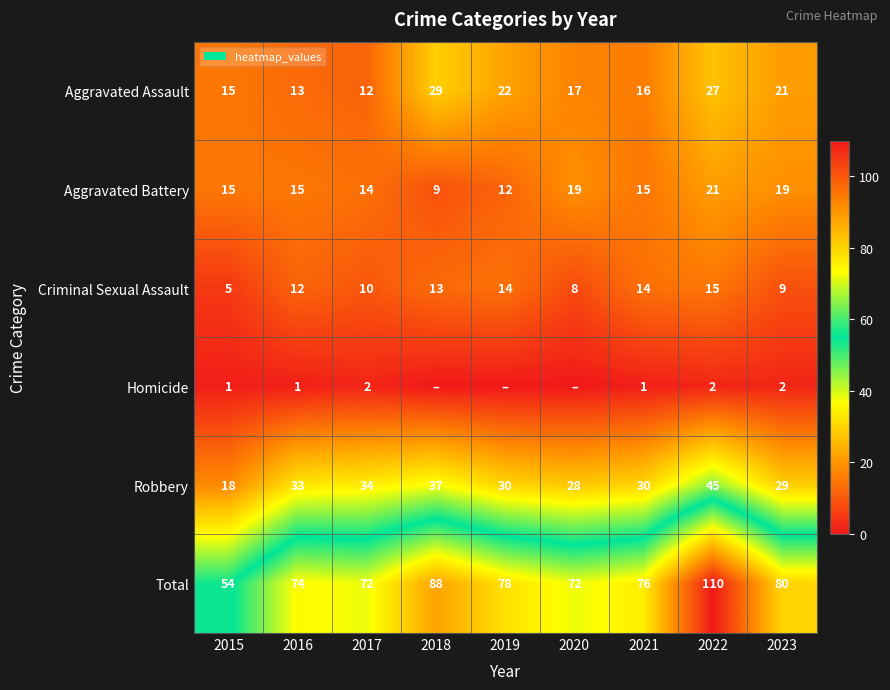

At which category is the sum across all series the highest?

2022